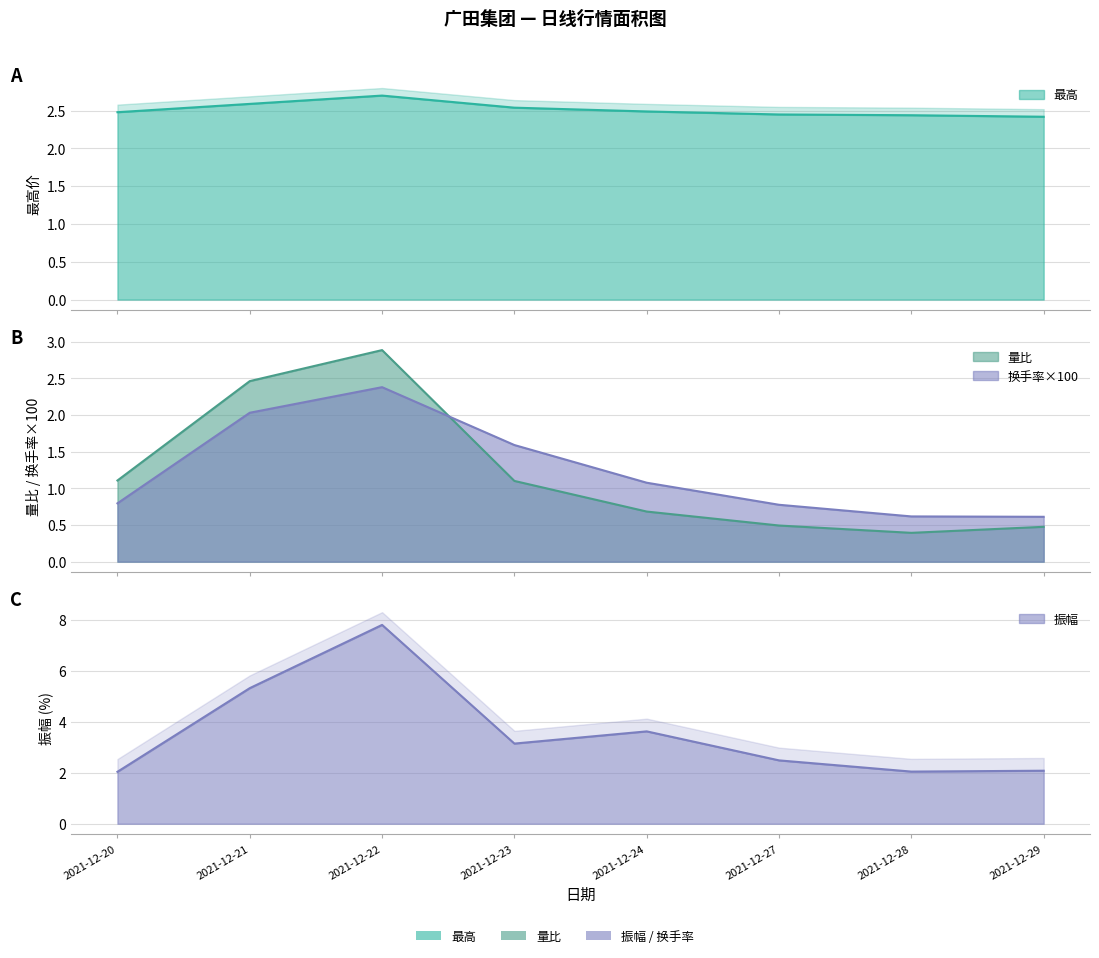

What is the average value of the 换手率 series?

1.2